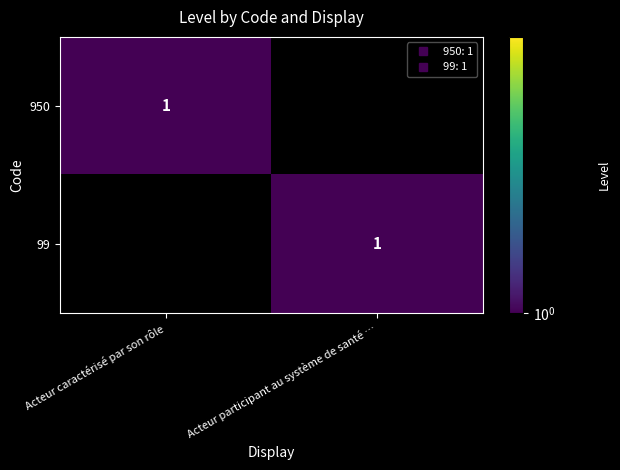

True or false: 99 has a value of -1 at Acteur caractérisé par son rôle.

False